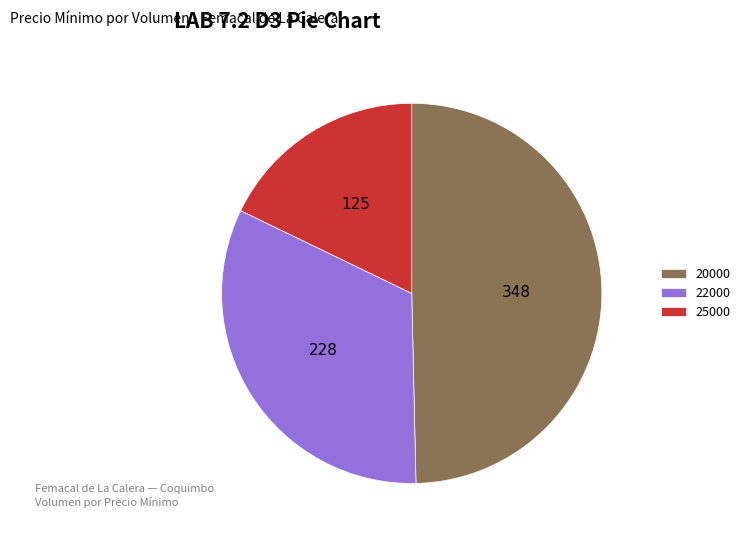

Which slice is the smallest?

25000